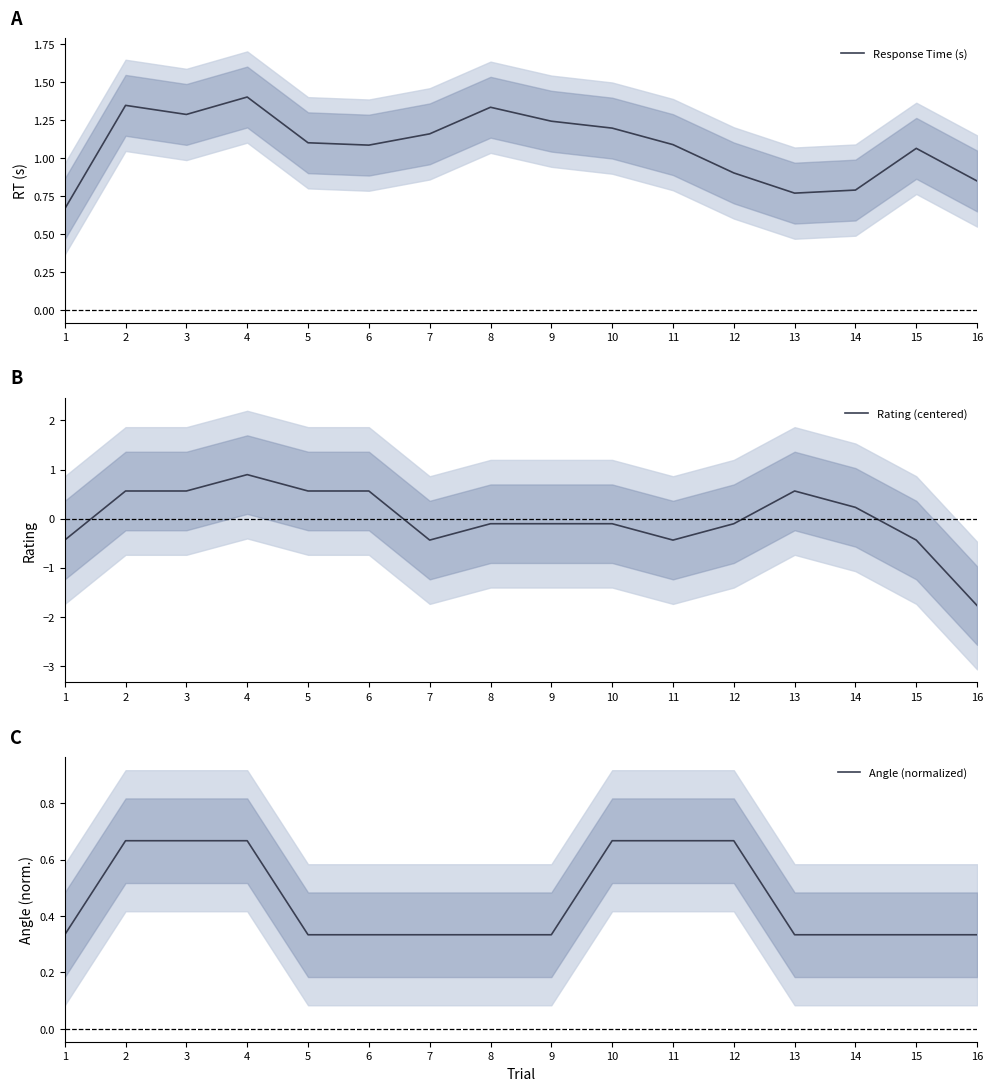

List the labels in order of Rating (centered) value, largest first.

4, 2, 3, 5, 6, 13, 14, 8, 9, 10, 12, 1, 7, 11, 15, 16